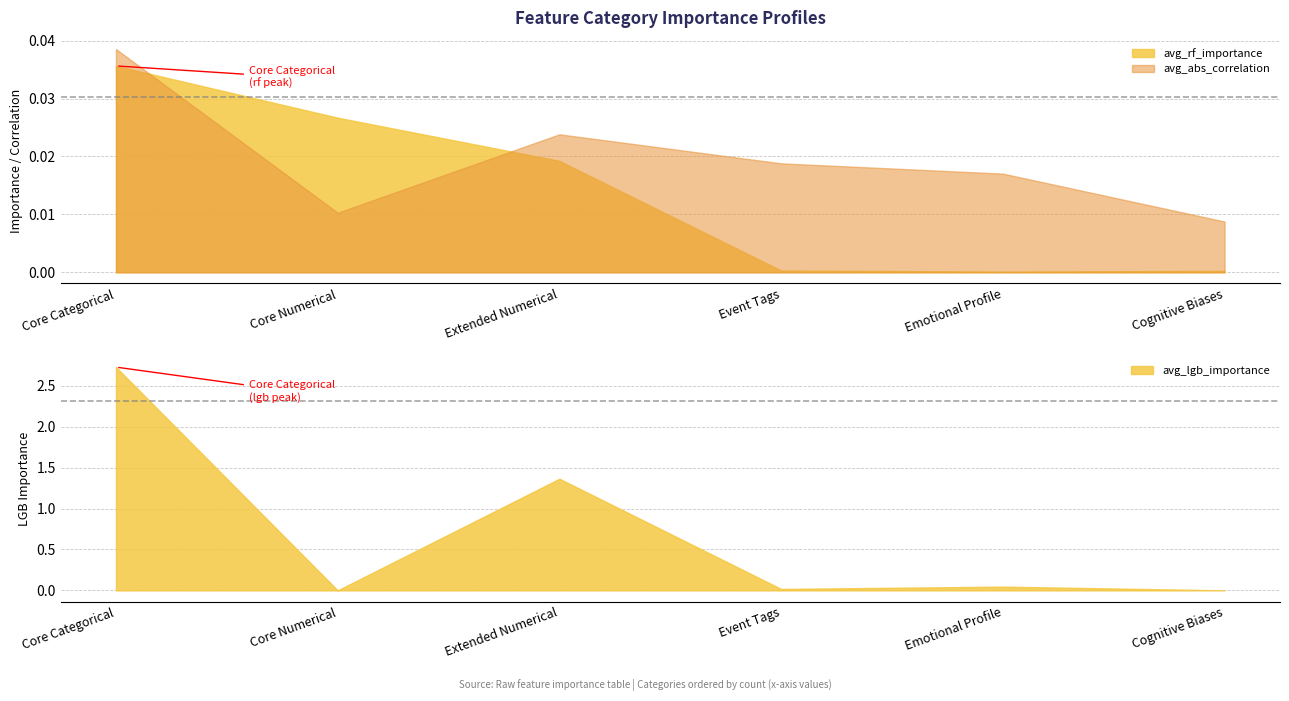

What are all the series names shown in the legend?

avg_rf_importance, avg_abs_correlation, avg_lgb_importance